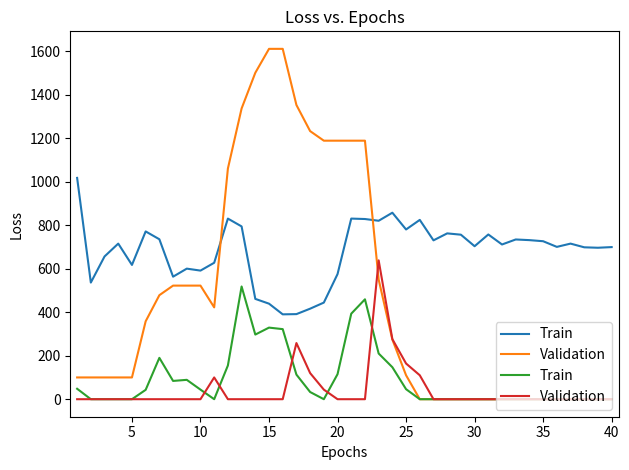

True or false: Validation has more than 2 points higher than both neighbors.

True